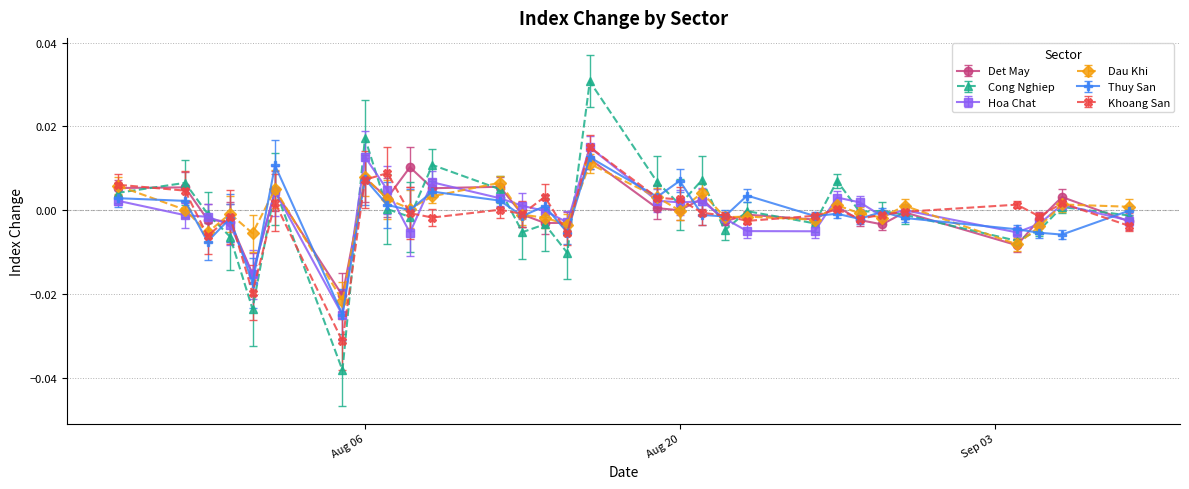

Which series has the largest range (max minus min)?

Cong Nghiep